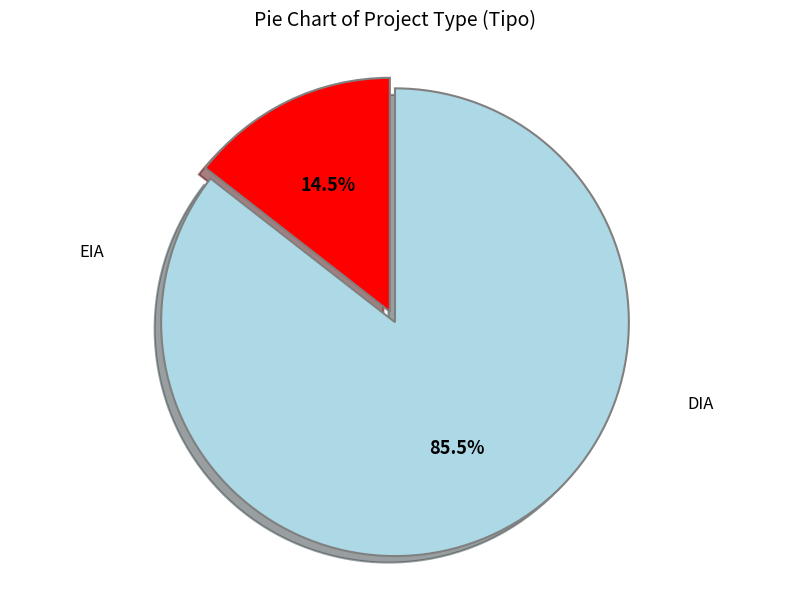

To the nearest percent, what is the difference between the largest and smallest slice percentages?

71%